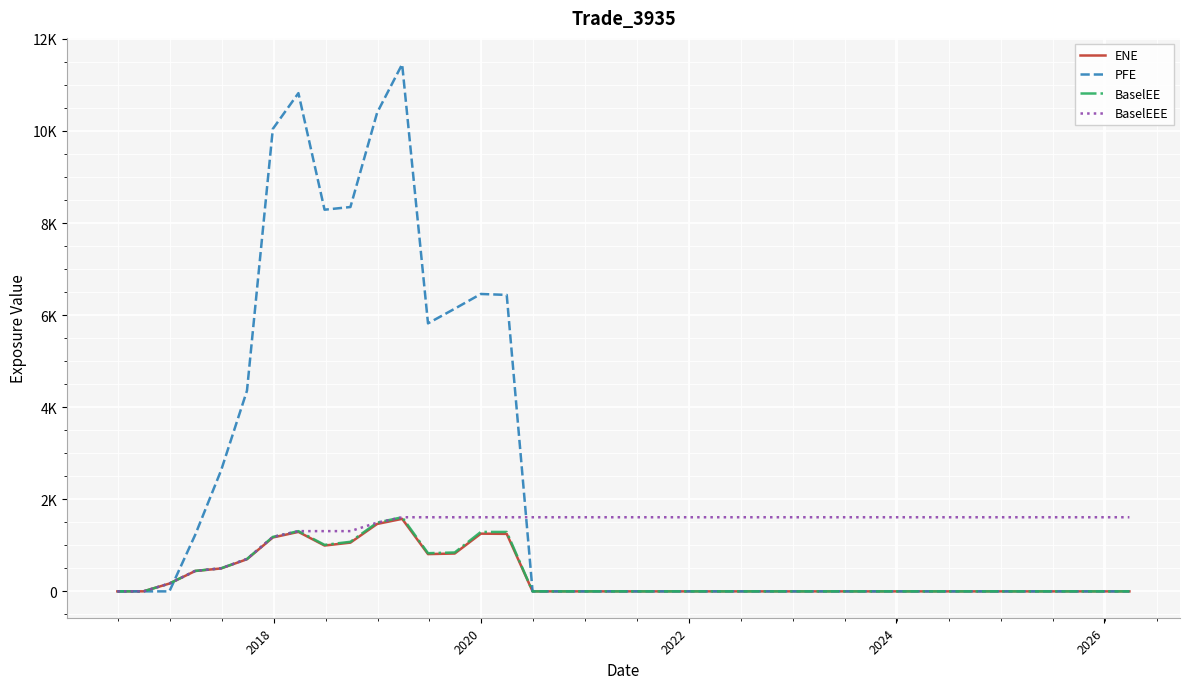

True or false: ENE and BaselEEE intersect in this chart.

False